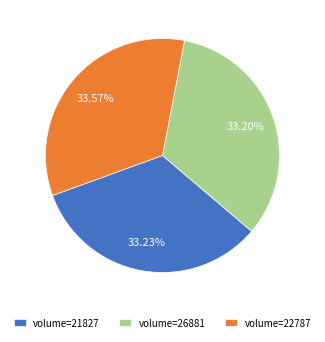

Approximately how many times larger is the value at volume=22787 compared to volume=21827?

1.0